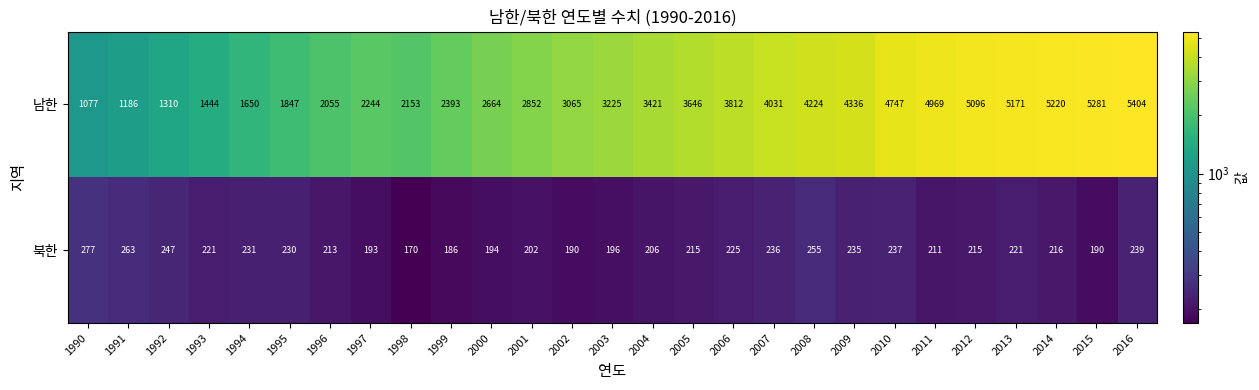

Rank the series by their average value, from lowest to highest.

북한, 남한